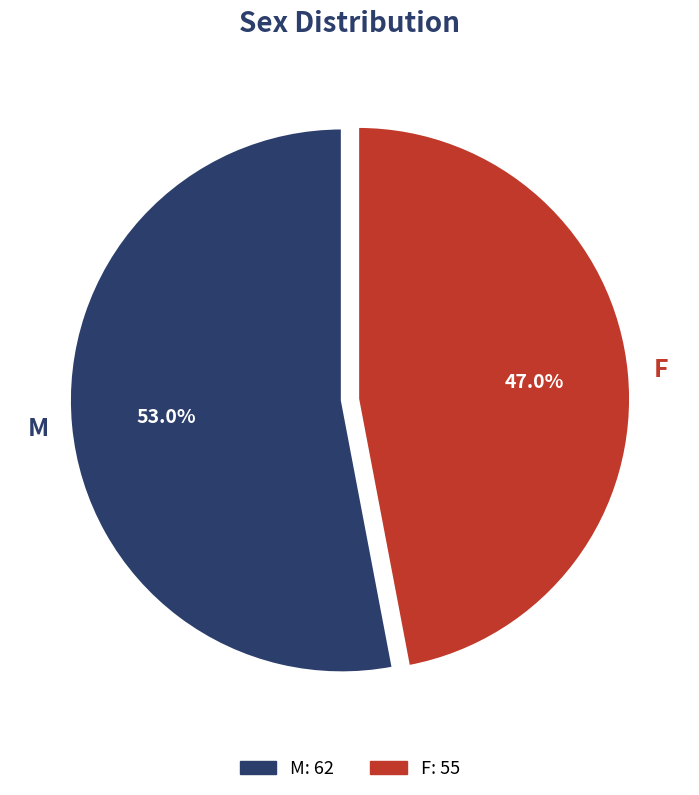

Rank the categories by value from lowest to highest.

F, M